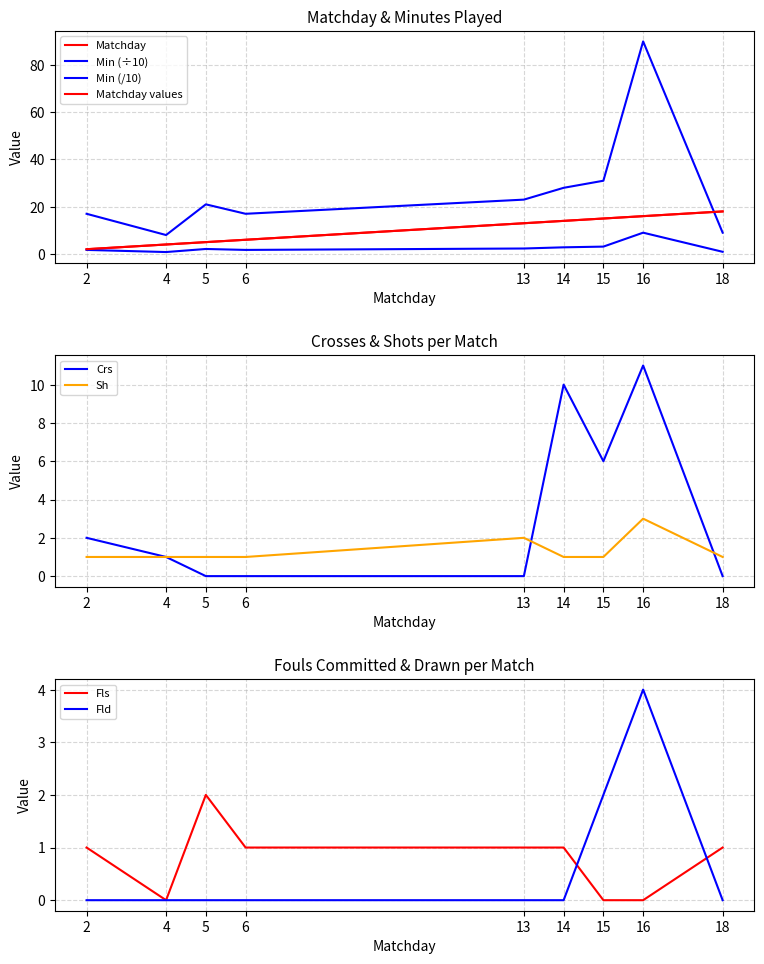

Is the value of Sh at 13 greater than the value of Crs at 5?

Yes